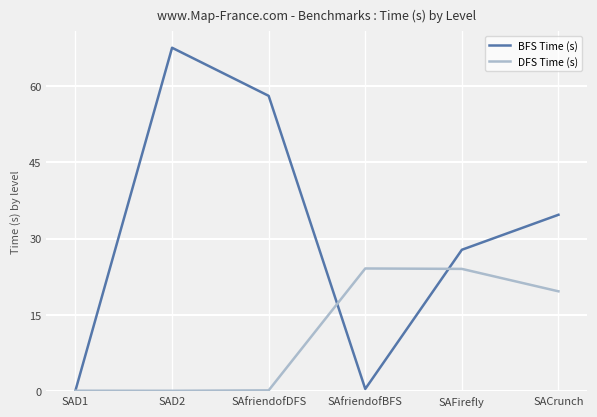

What position from the left is SACrunch?

6